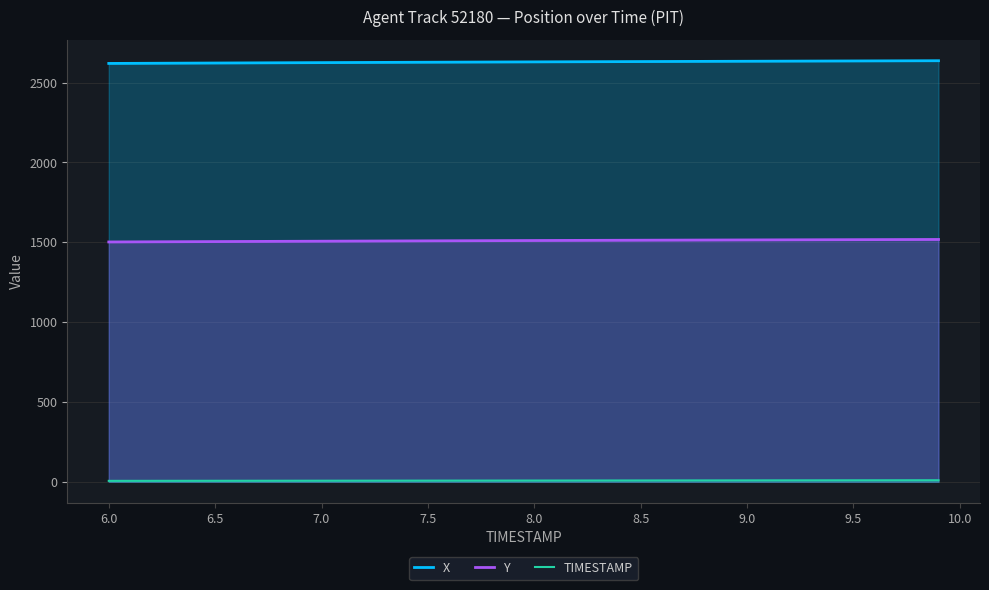

The X series shows 4035.1 at 9.0. True or false?

False